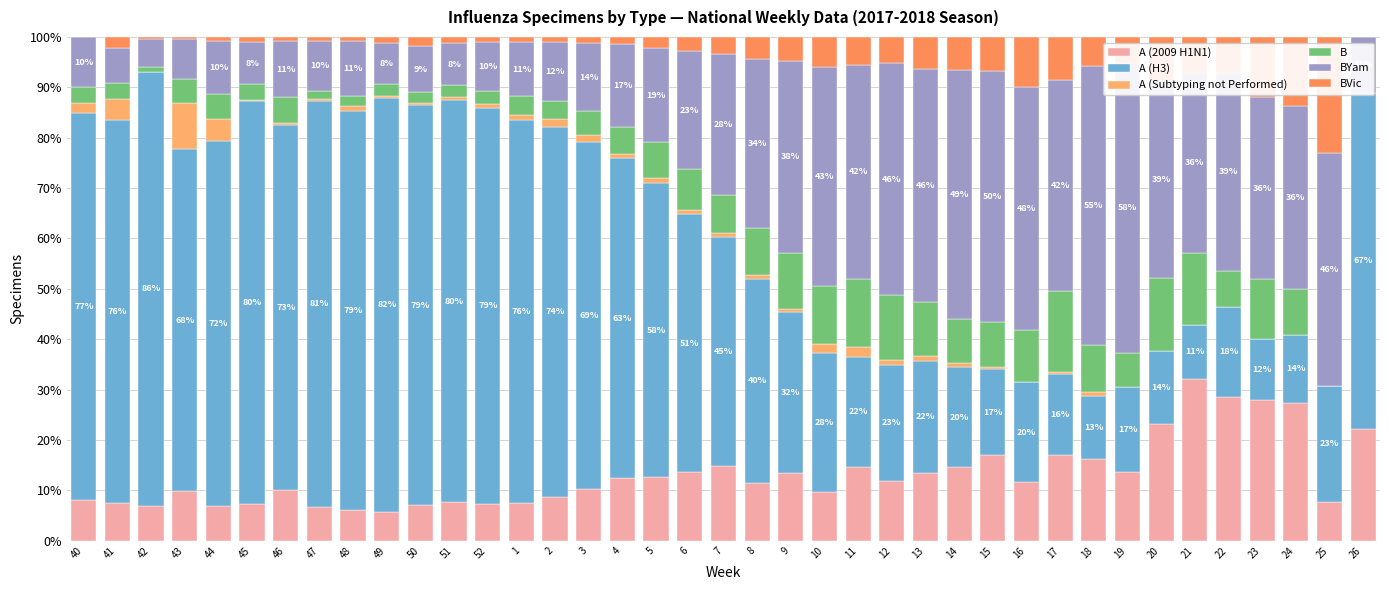

What is the label of the 19th bar from the left?

6